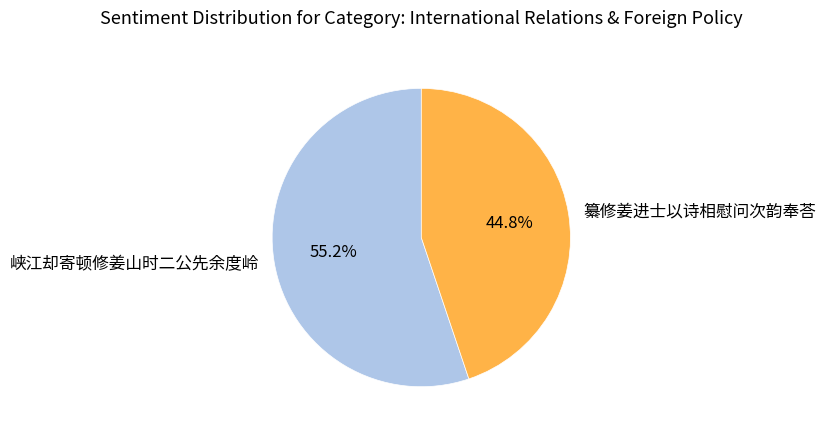

What percentage is NOT represented by 纂修姜进士以诗相慰问次韵奉荅?

55.2%